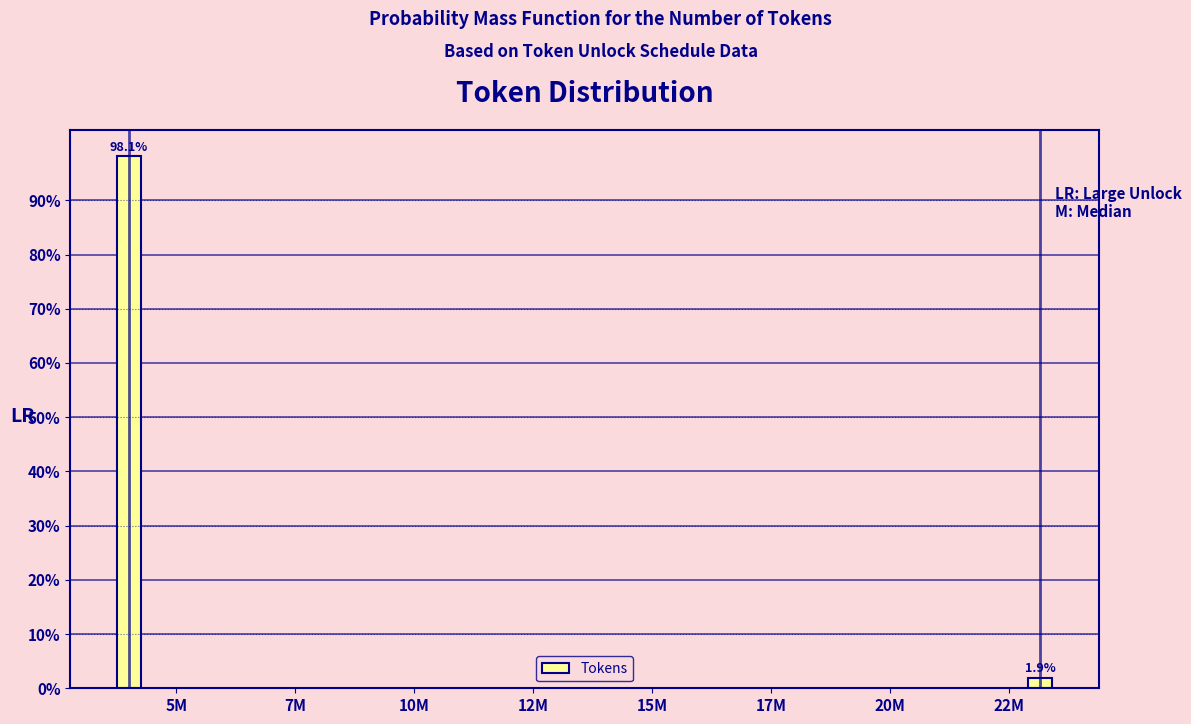

Reading right to left, list all the values displayed in this chart.

1.9	98.1